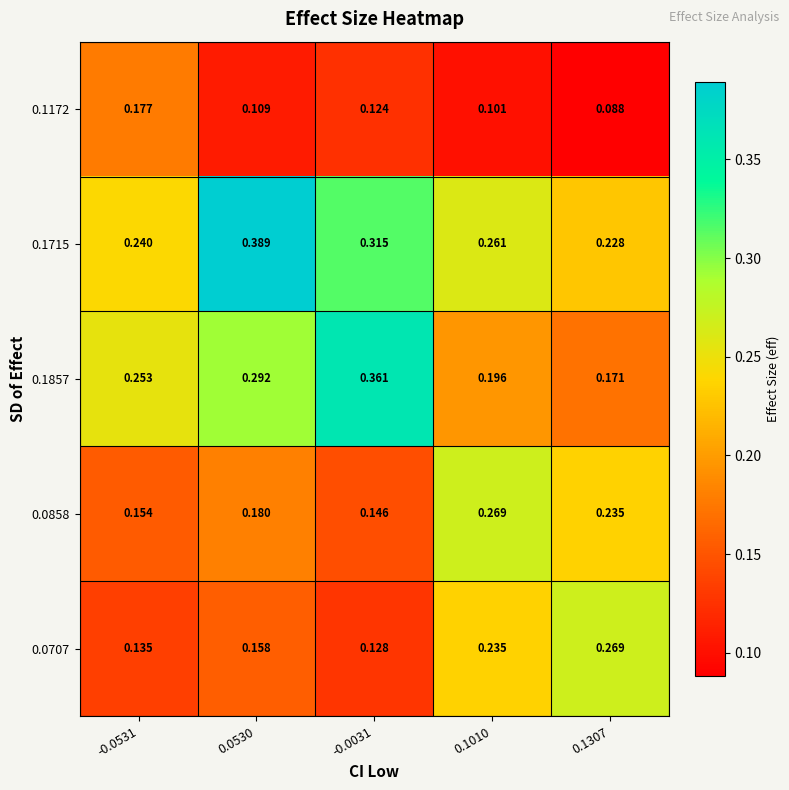

Is the value of 0.1857 at 0.1307 greater than the value of 0.0707 at -0.0031?

Yes